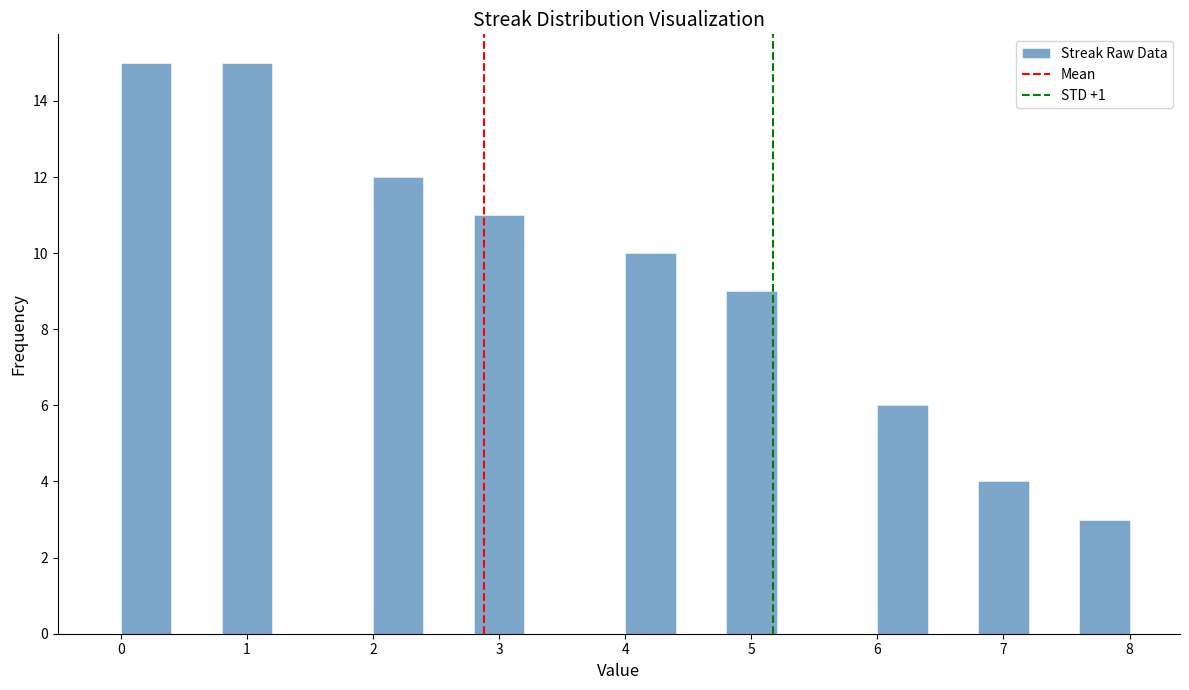

Reading left to right, list every bar in this chart as the range it spans on the x-axis followed by its height. The values are not printed on the chart, so give them approximately, as read against the axis.

0.0 to 0.4: 15
0.4 to 0.8: 0
0.8 to 1.2: 15
1.2 to 1.6: 0
1.6 to 2.0: 0
2.0 to 2.4: 12
2.4 to 2.8: 0
2.8 to 3.2: 11
3.2 to 3.6: 0
3.6 to 4.0: 0
4.0 to 4.4: 10
4.4 to 4.8: 0
4.8 to 5.2: 9
5.2 to 5.6: 0
5.6 to 6.0: 0
6.0 to 6.4: 6
6.4 to 6.8: 0
6.8 to 7.2: 4
7.2 to 7.6: 0
7.6 to 8.0: 3